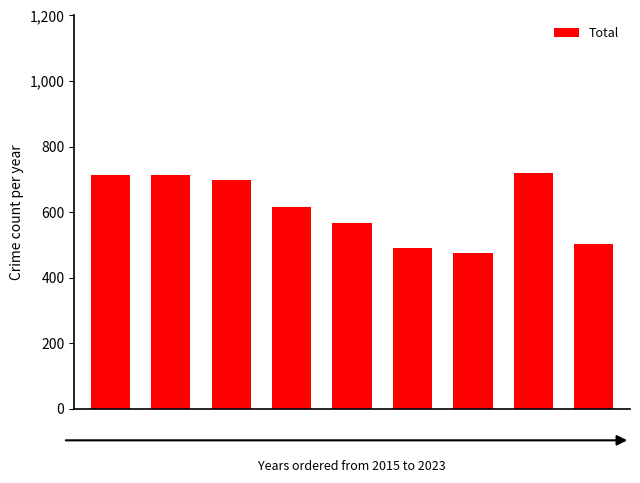

Are the bars grouped side by side (vs. stacked)?

No